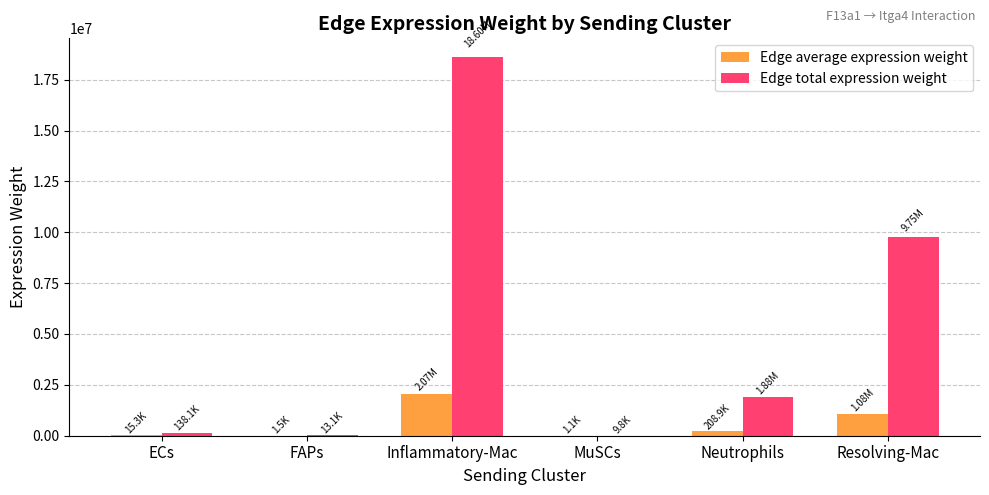

What is the difference between the Edge total expression weight values at Resolving-Mac and FAPs?

9733646.3